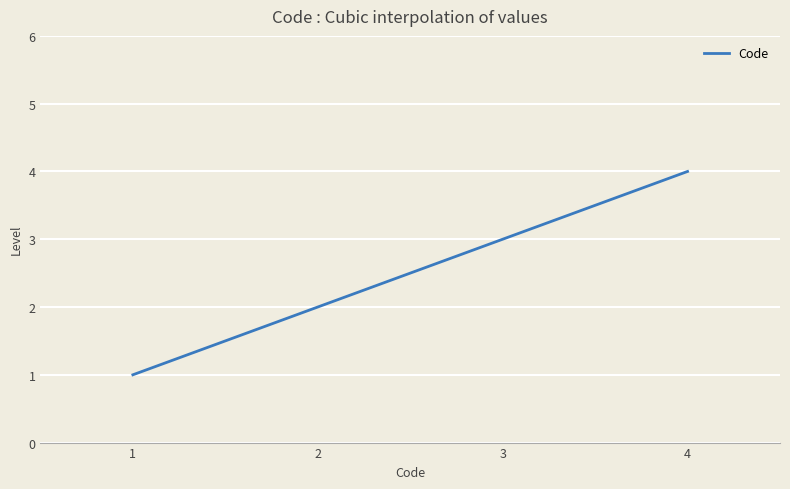

What is the difference between the maximum and minimum values?

3.0